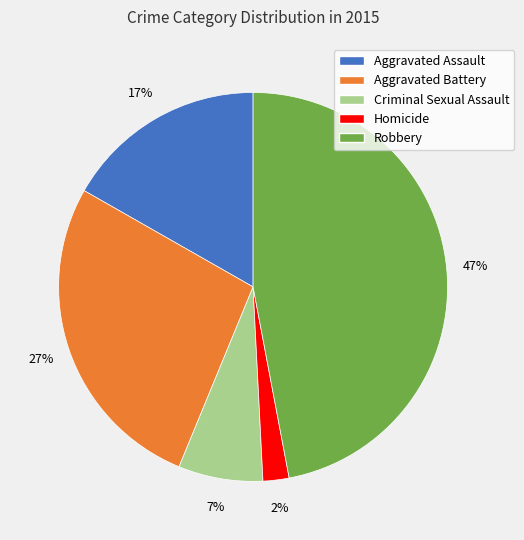

Rank the categories by value from lowest to highest.

Homicide, Criminal Sexual Assault, Aggravated Assault, Aggravated Battery, Robbery